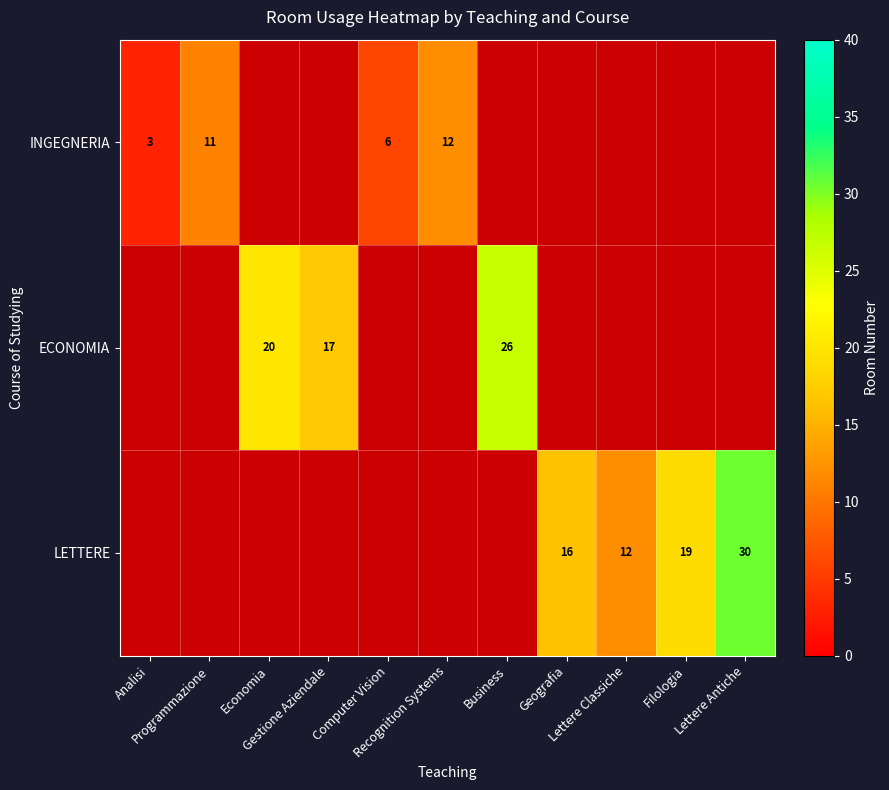

Which category has the highest value in the INGEGNERIA series?

Recognition Systems